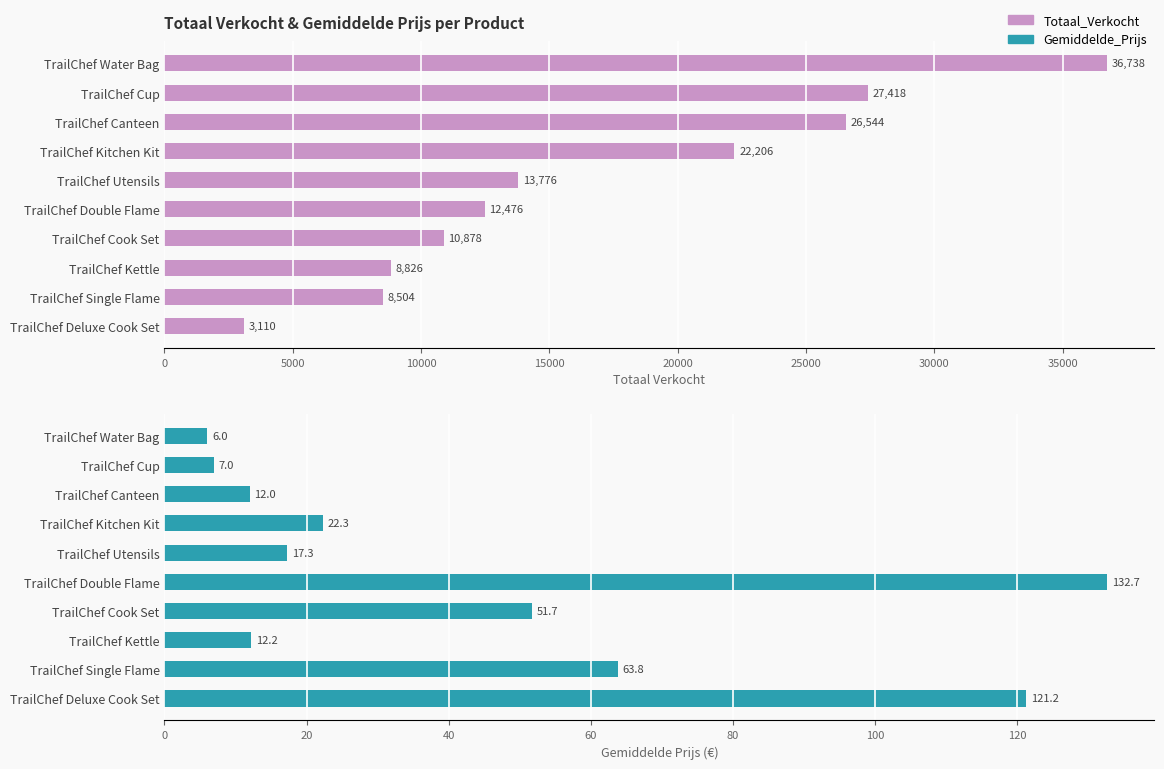

What is the average value of the Gemiddelde_Prijs series?

44.6